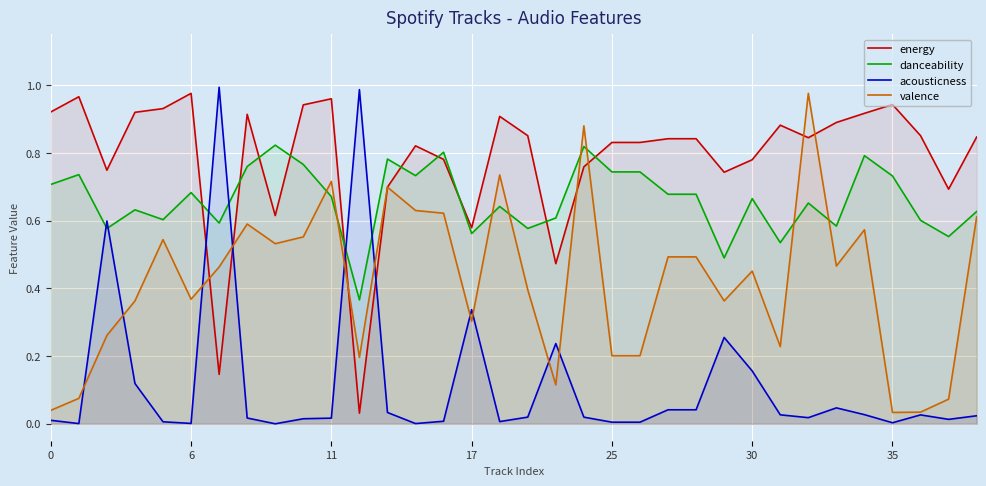

List the series in order of their overall mean, highest first.

energy, danceability, valence, acousticness